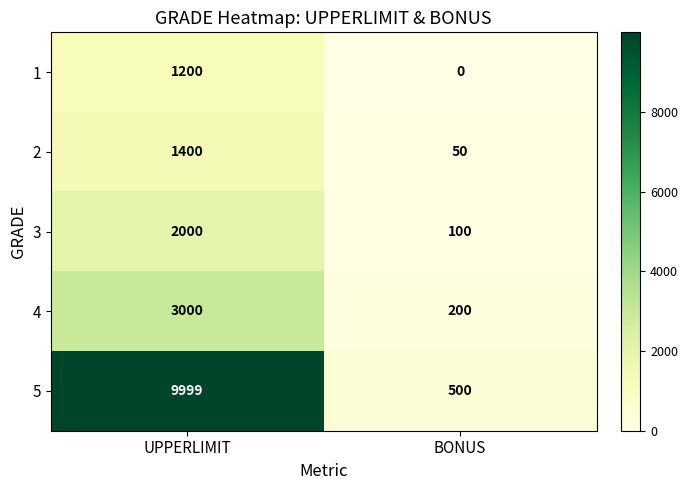

What is the approximate value of 4 at BONUS?

200